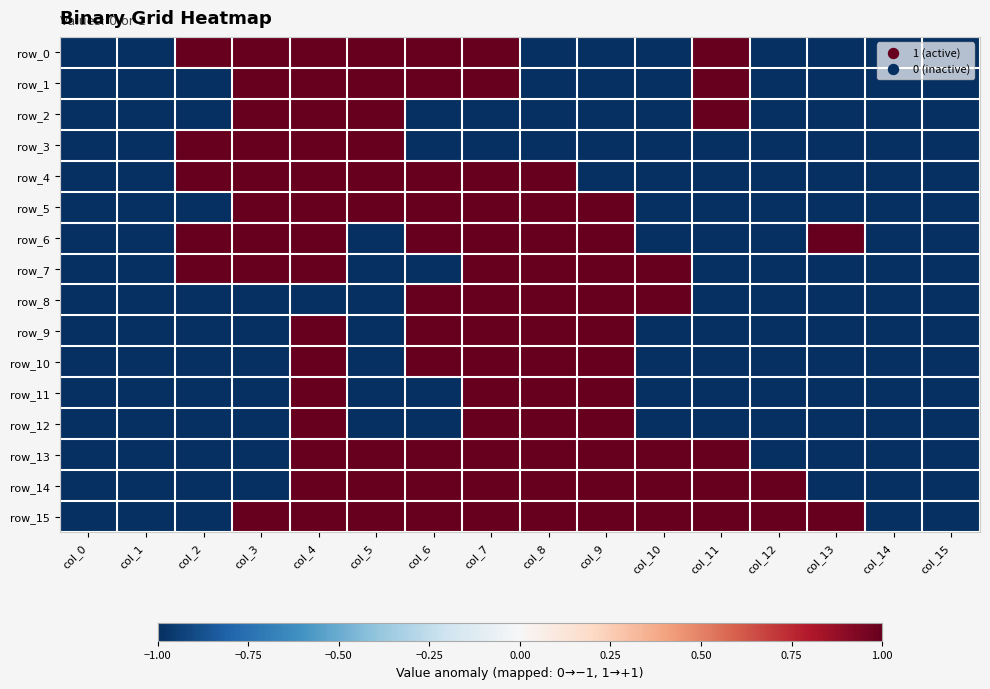

Rank the series at col_5 from highest to lowest value.

row_0, row_1, row_2, row_3, row_4, row_5, row_13, row_14, row_15, row_6, row_7, row_8, row_9, row_10, row_11, row_12